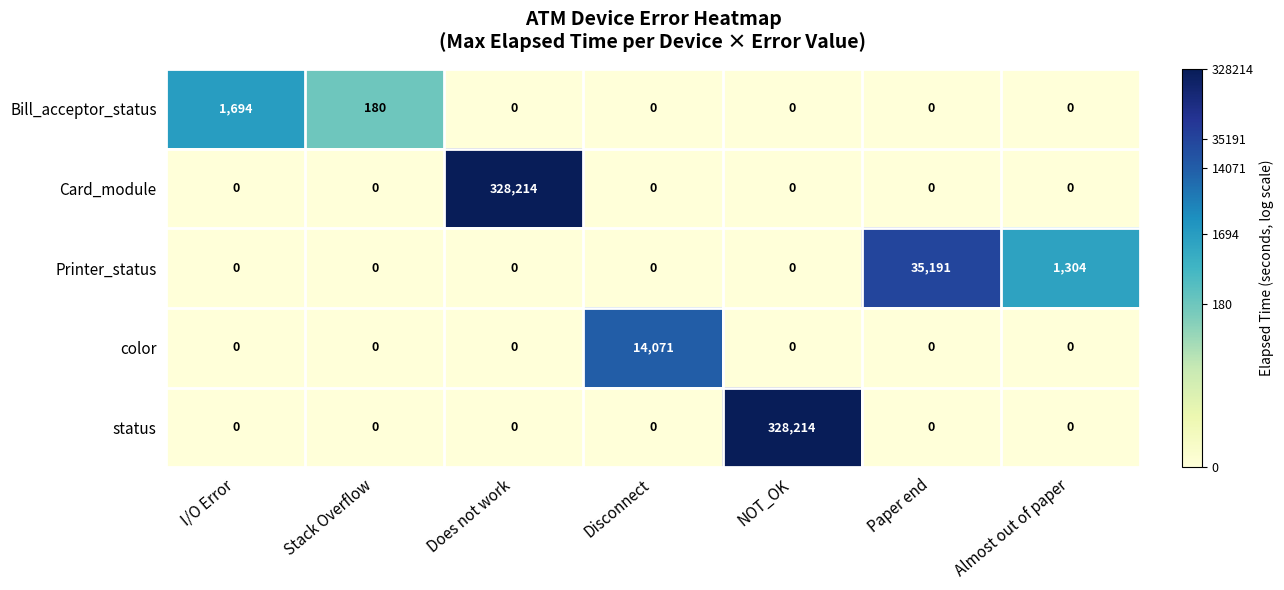

Which category has the highest value in the Printer_status series?

Paper end